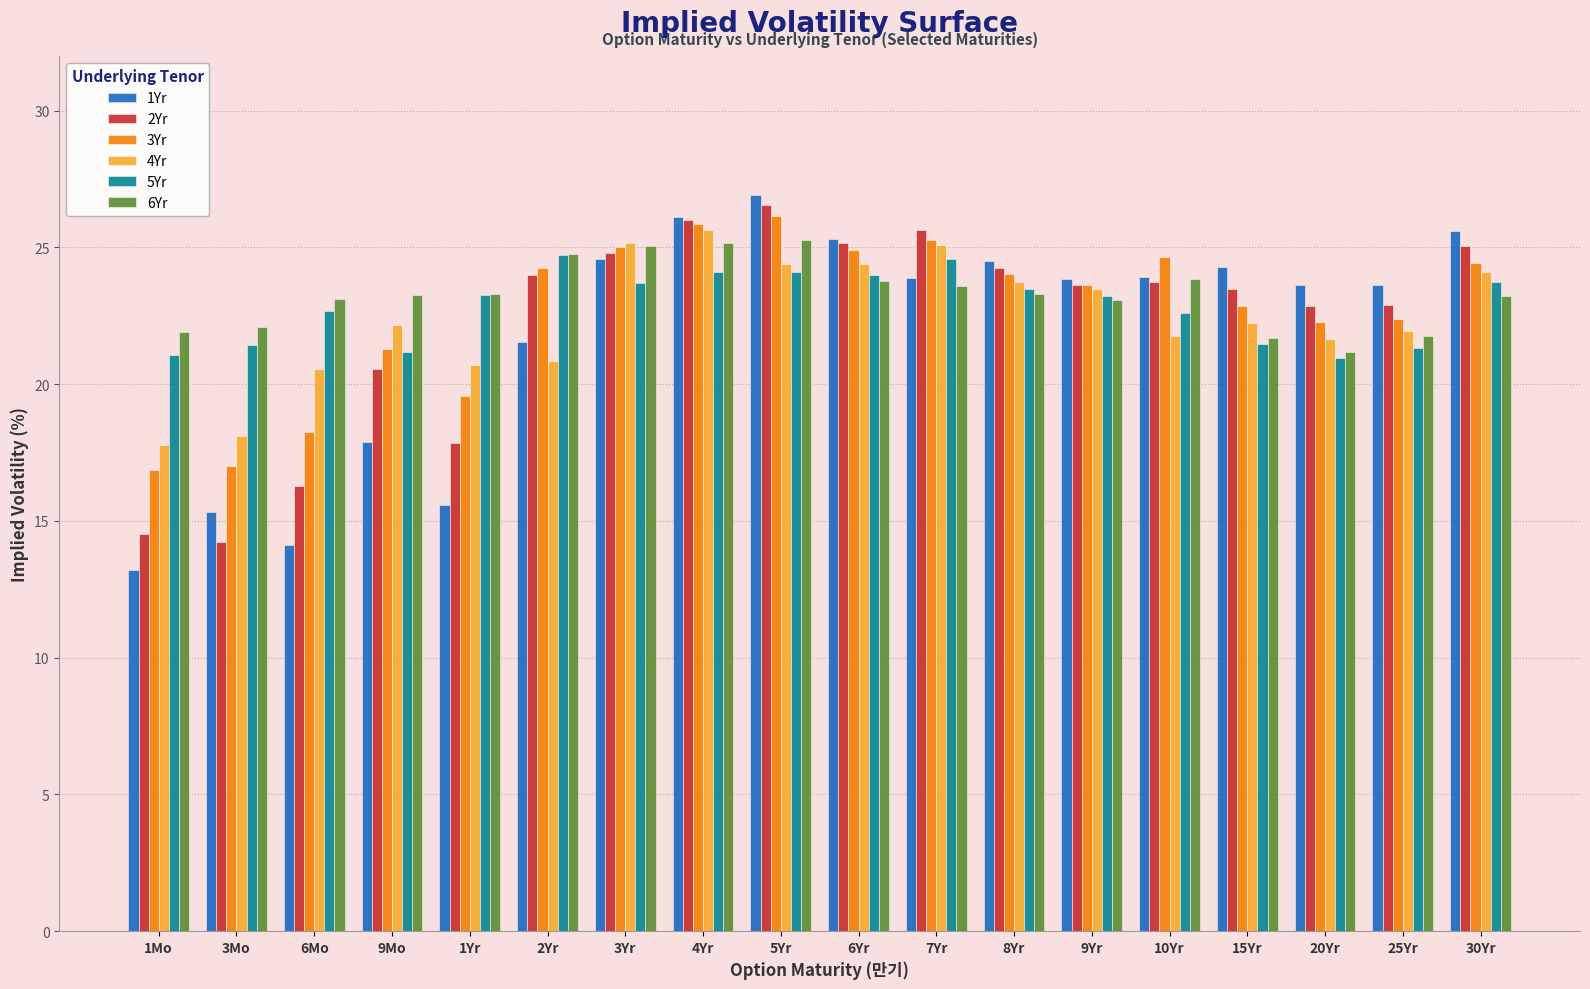

Is the value of 5Yr at 9Yr greater than the value of 1Yr at 20Yr?

No